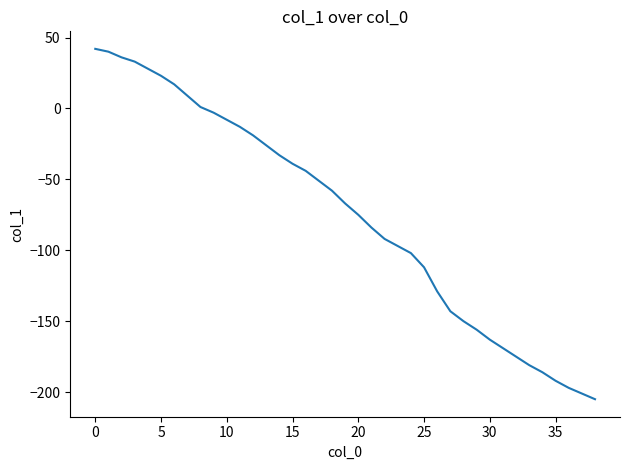

What is the greatest value displayed?

42